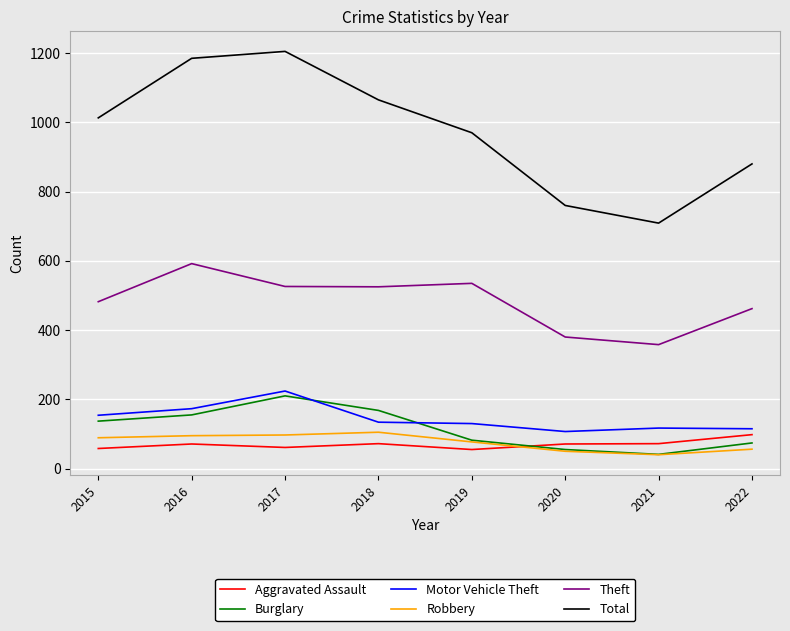

Between 2016 and 2019, which series saw the biggest shift?

Total